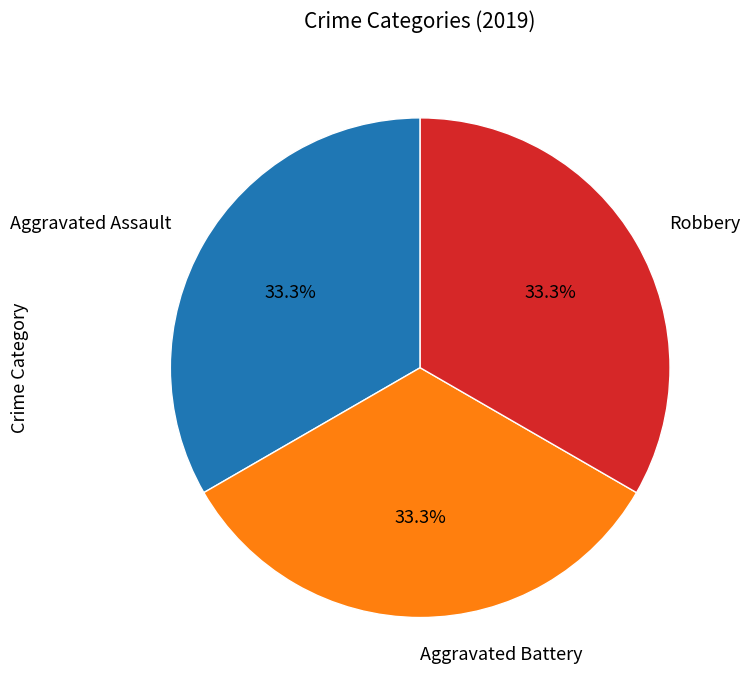

To the nearest percent, what portion does Robbery represent?

33%